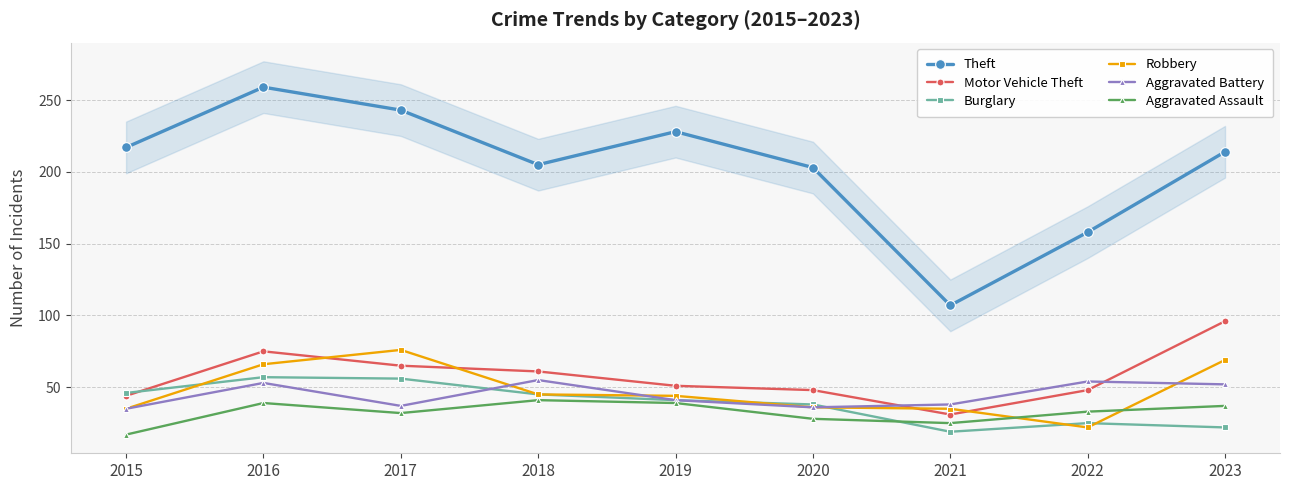

The Aggravated Assault series shows 68 at 2018. True or false?

False